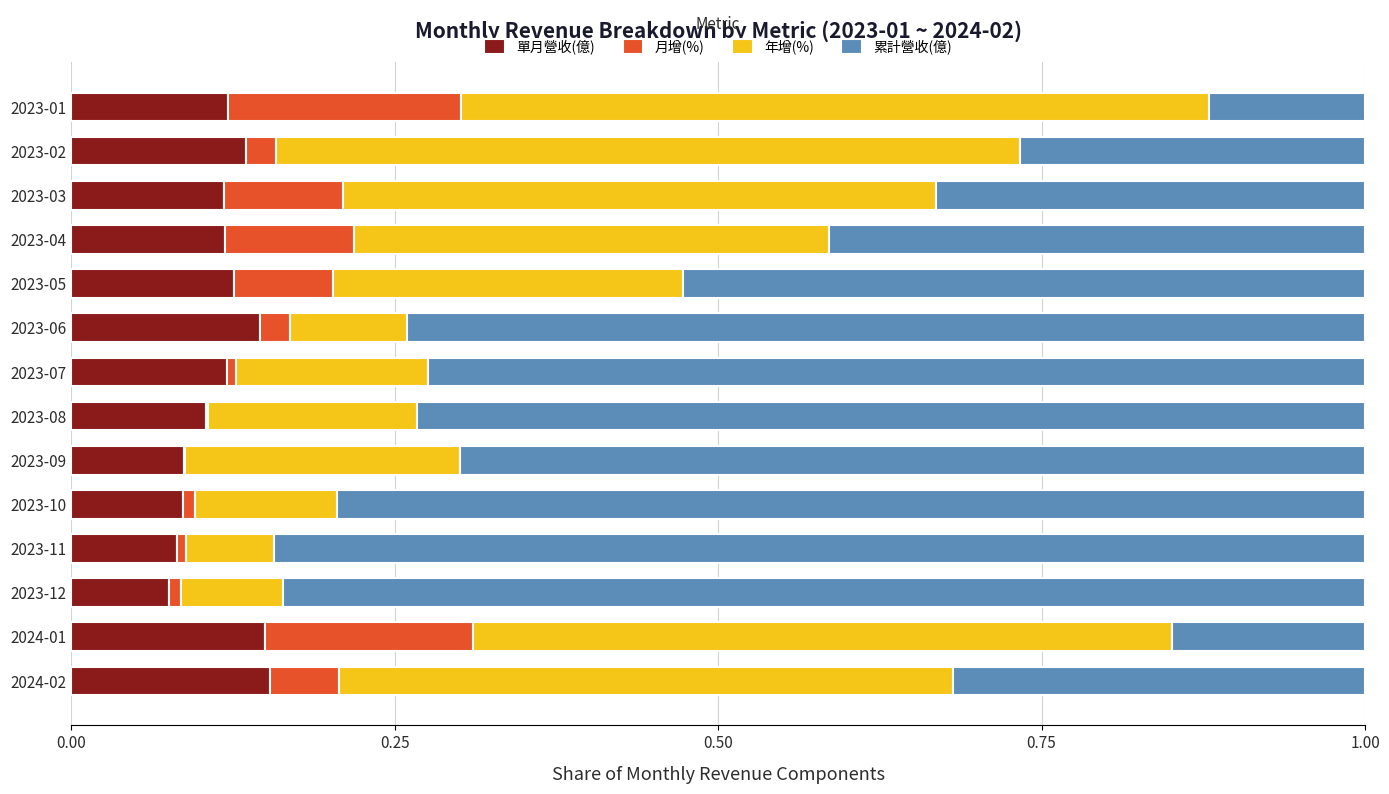

Is it true that 單月營收(億) equals 0.2 at 2023-03?

False